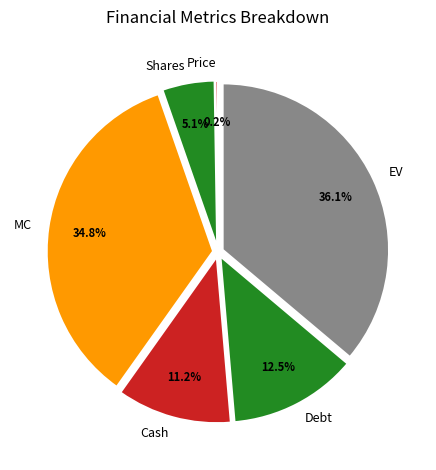

Is there a majority slice in this chart?

No